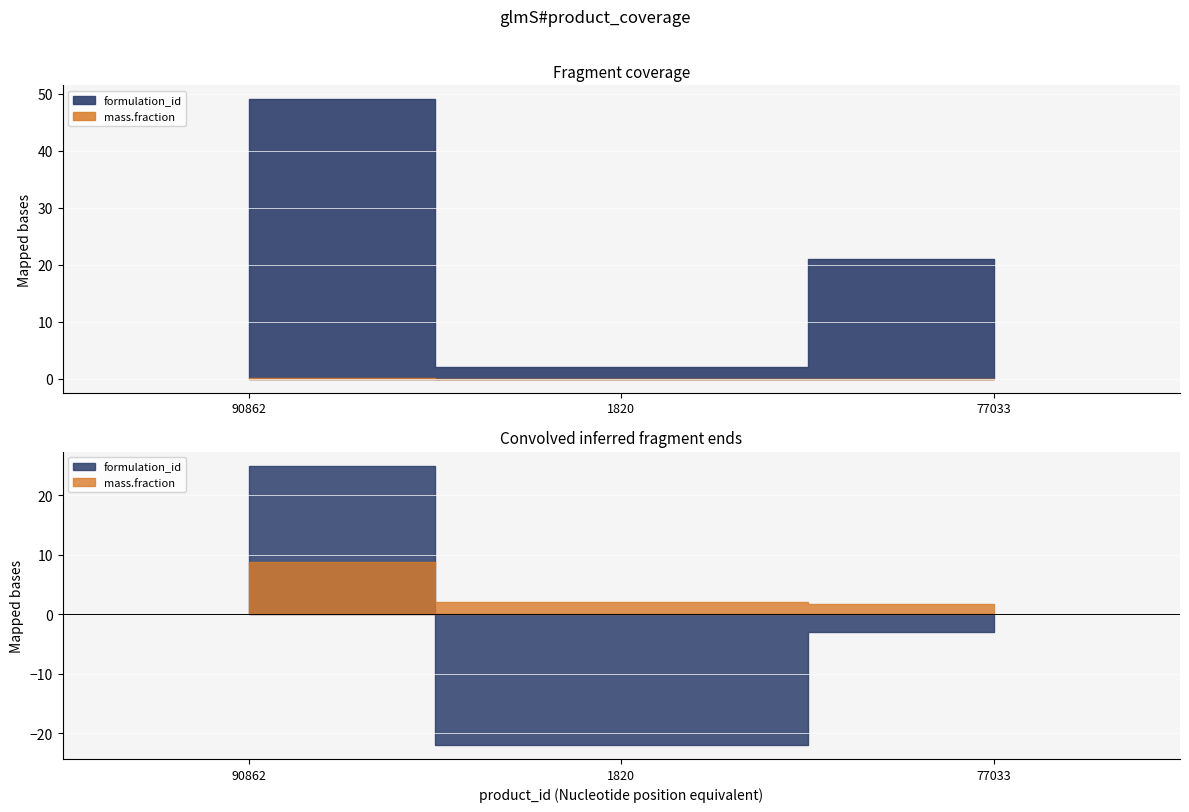

List the series in order of their peak value, highest first.

formulation_id, mass.fraction